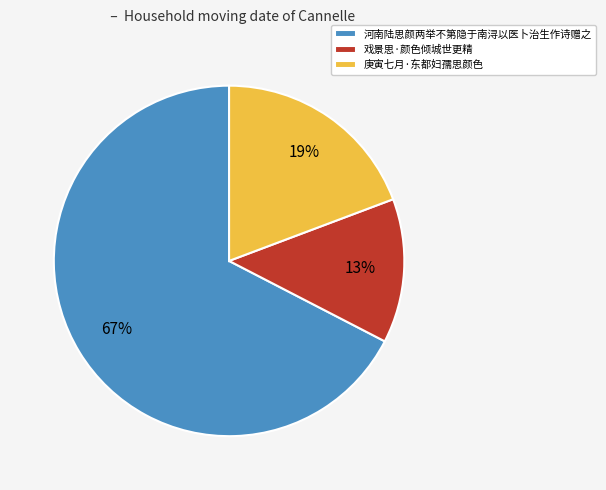

Which slice is the smallest?

戏景思·颜色倾城世更精